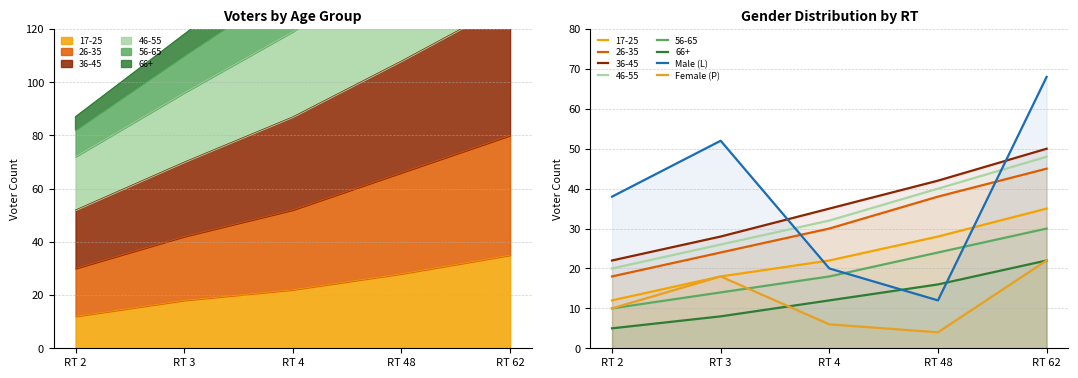

Where does the Female (P) series first go above 10?

RT 3